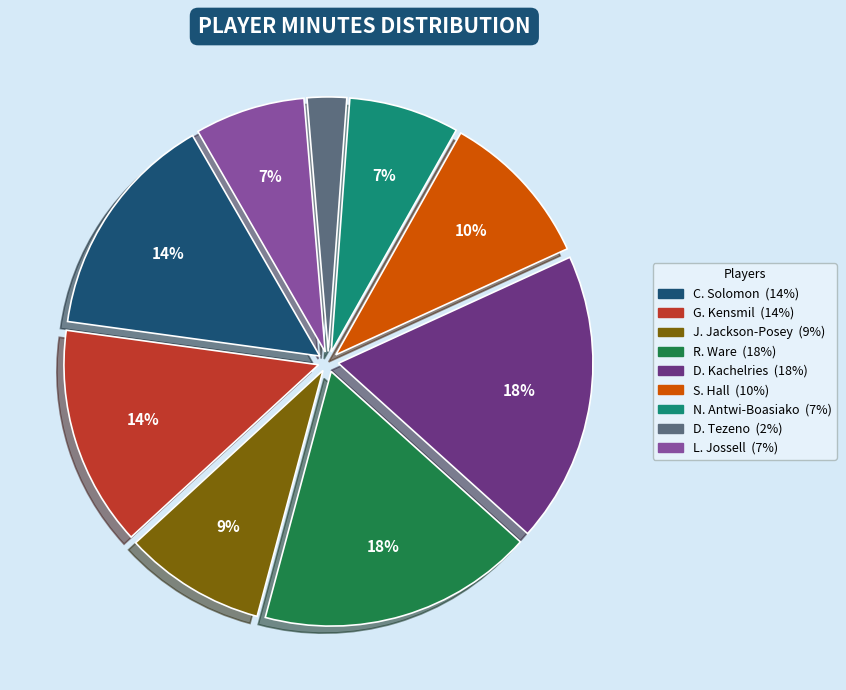

The S. Hall slice represents 15% of the pie. True or false?

False